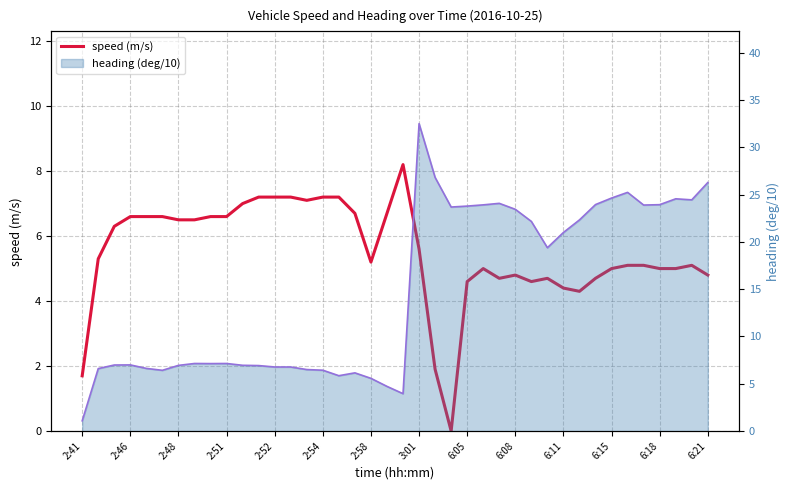

What position from the left is 2:48?

7